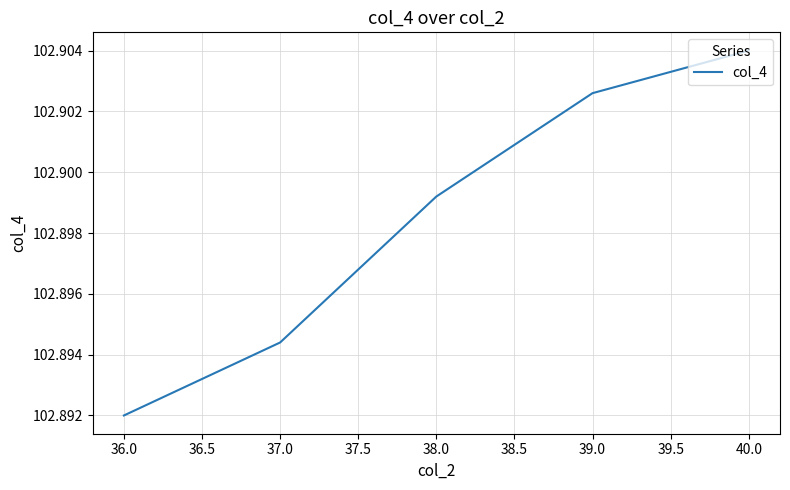

At which label is the value closest to 102?

36.0